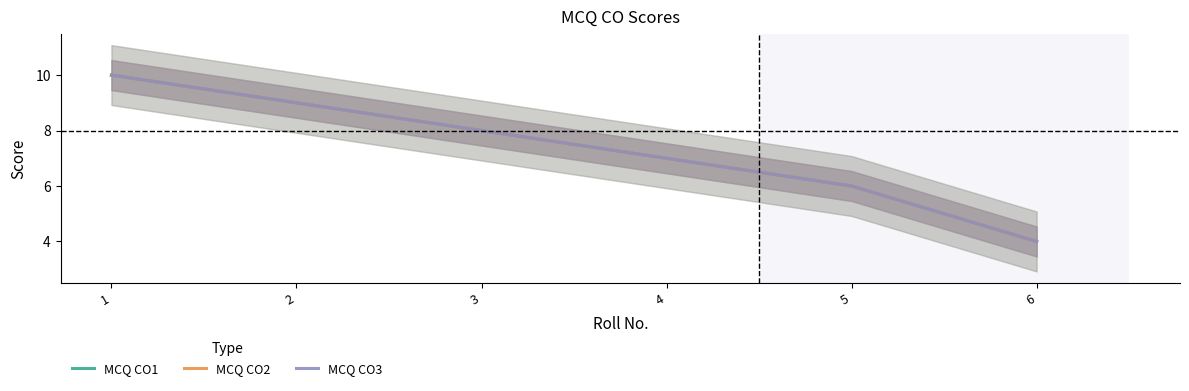

The value of MCQ CO1 at 4 is 7. True or false?

True